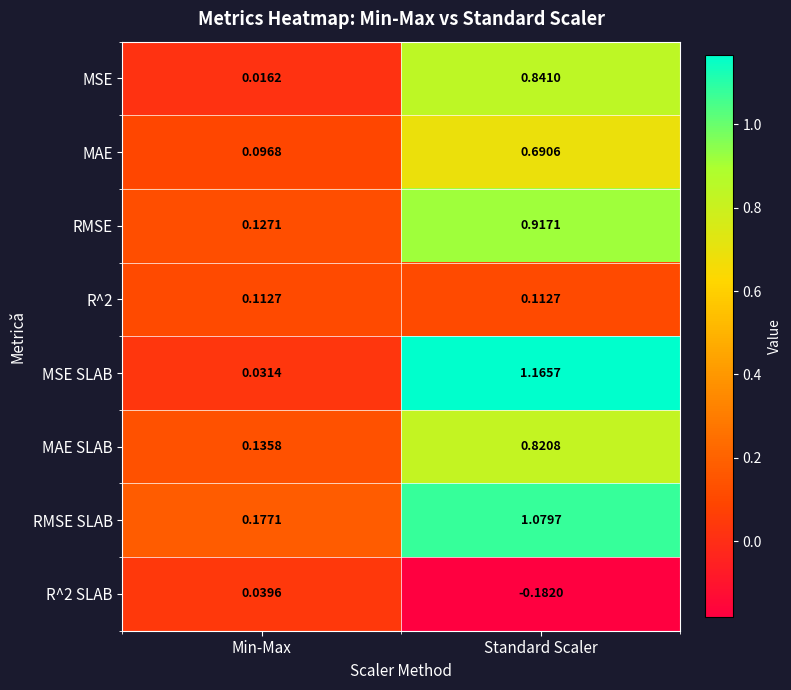

At which label does MSE SLAB first exceed 1?

Standard Scaler